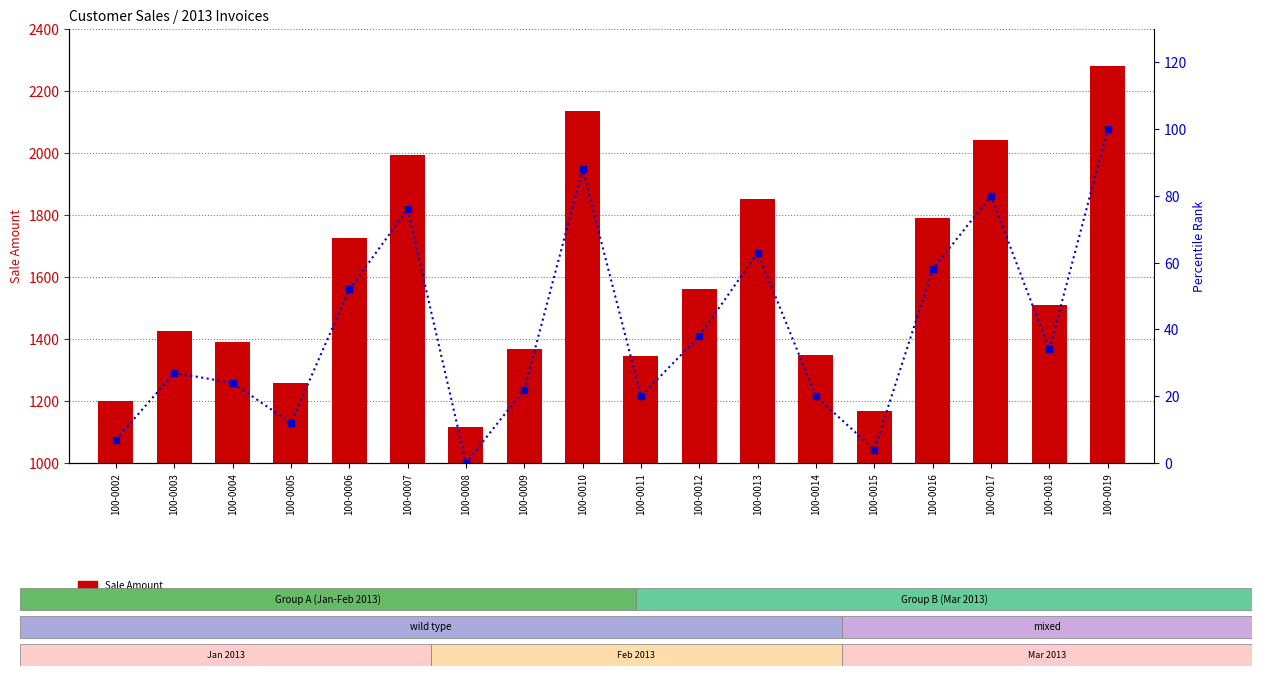

How many groups of bars are there?

18